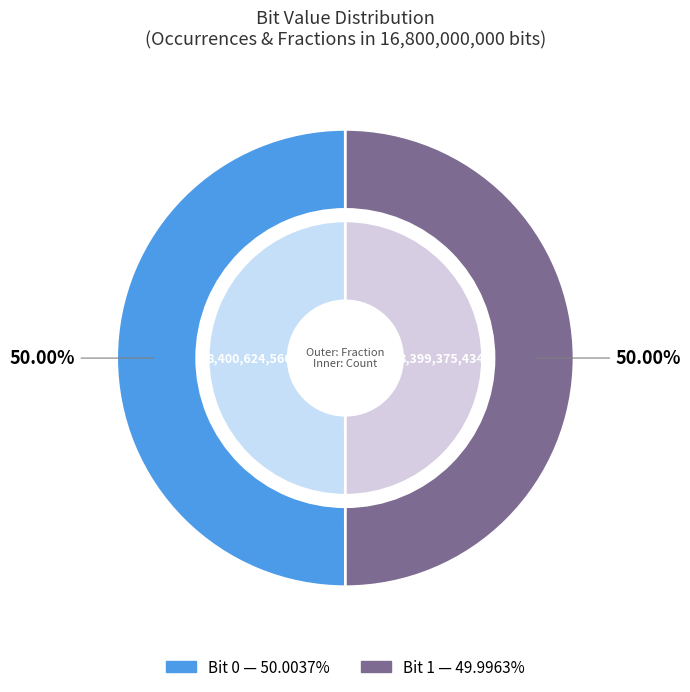

Combined, do 0 and 1 account for over 50%?

Yes